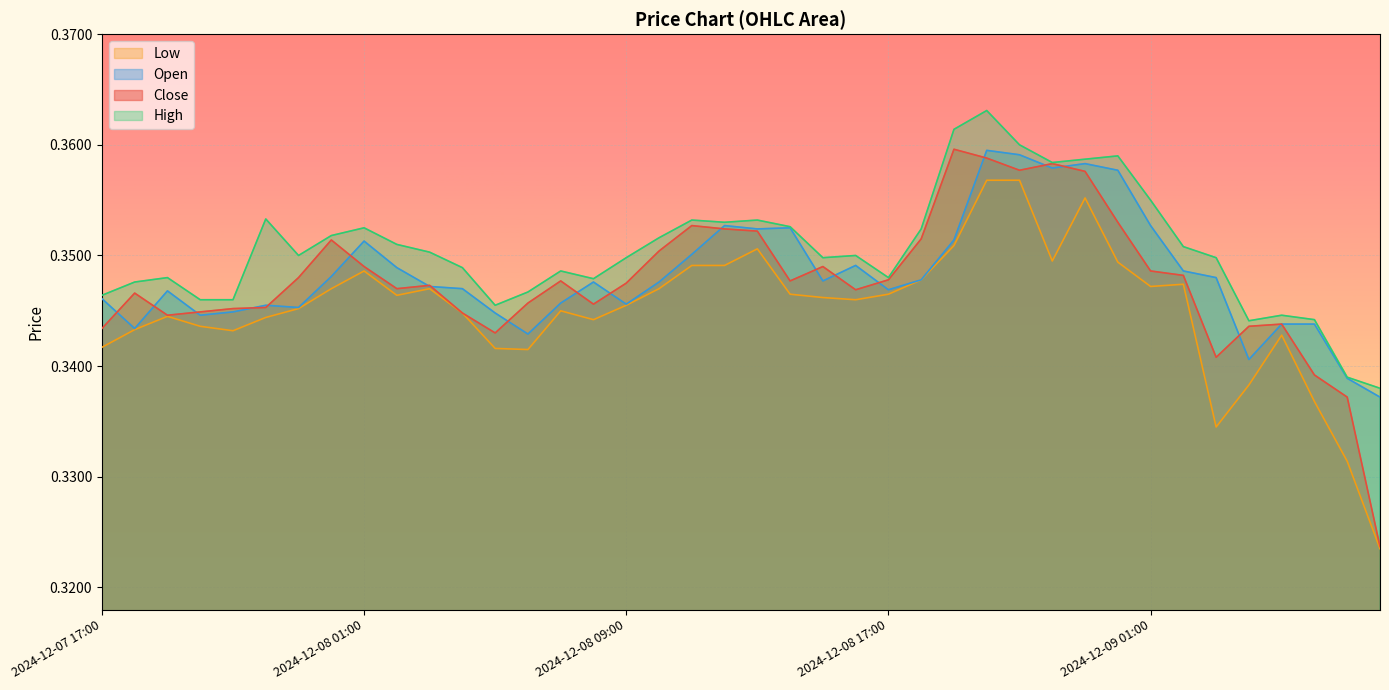

At which label is High closest to 0?

2024-12-09 08:00